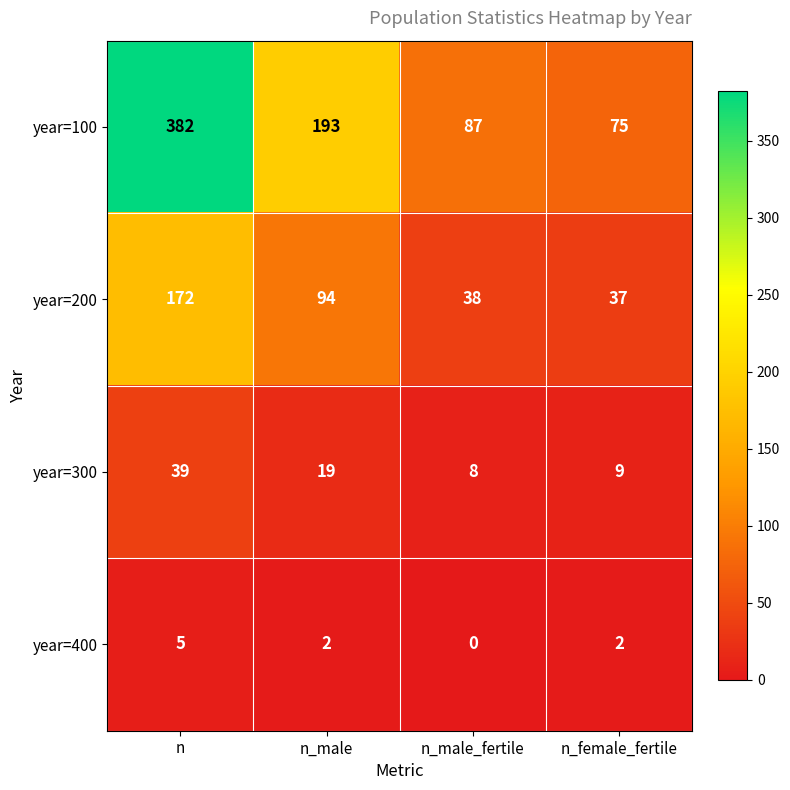

Reading right to left, list all the values displayed in this chart.

year=100: 75	87	193	382
year=200: 37	38	94	172
year=300: 9	8	19	39
year=400: 2	0	2	5